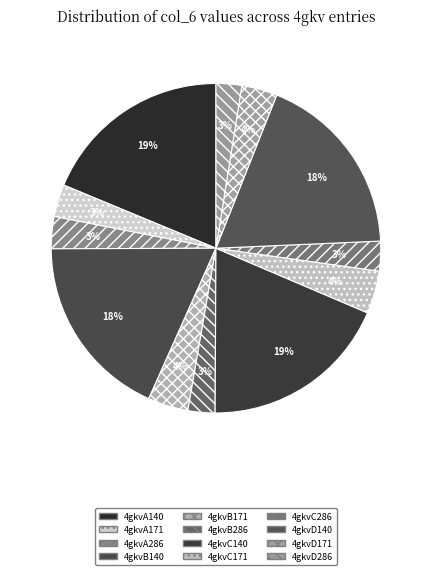

How many slices are in this pie chart?

12